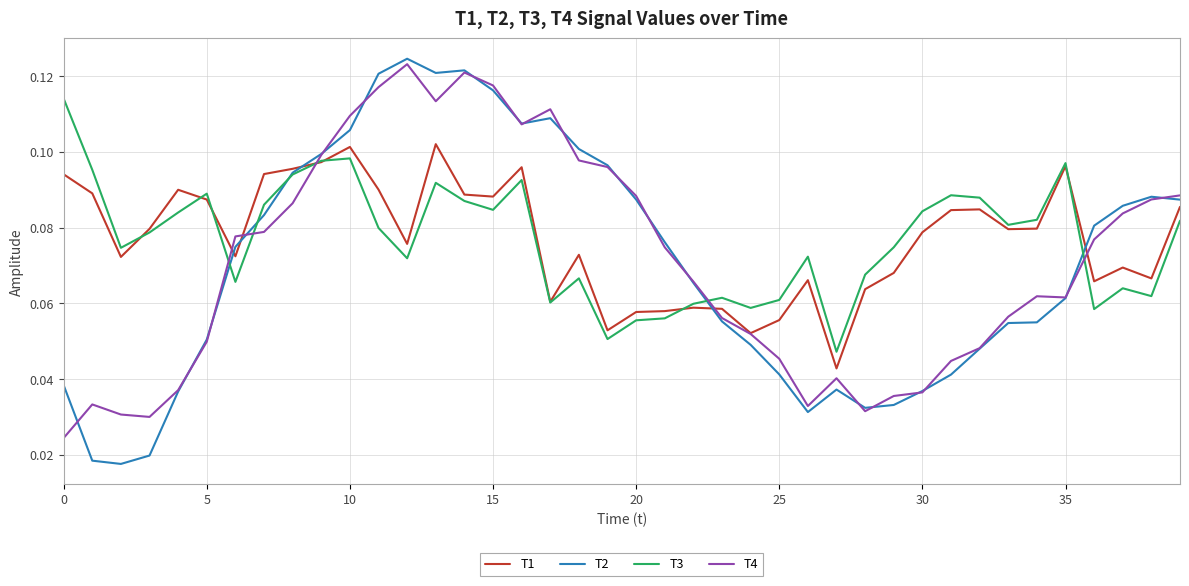

After their last crossing, which series has the higher values: T2 or T1?

T2